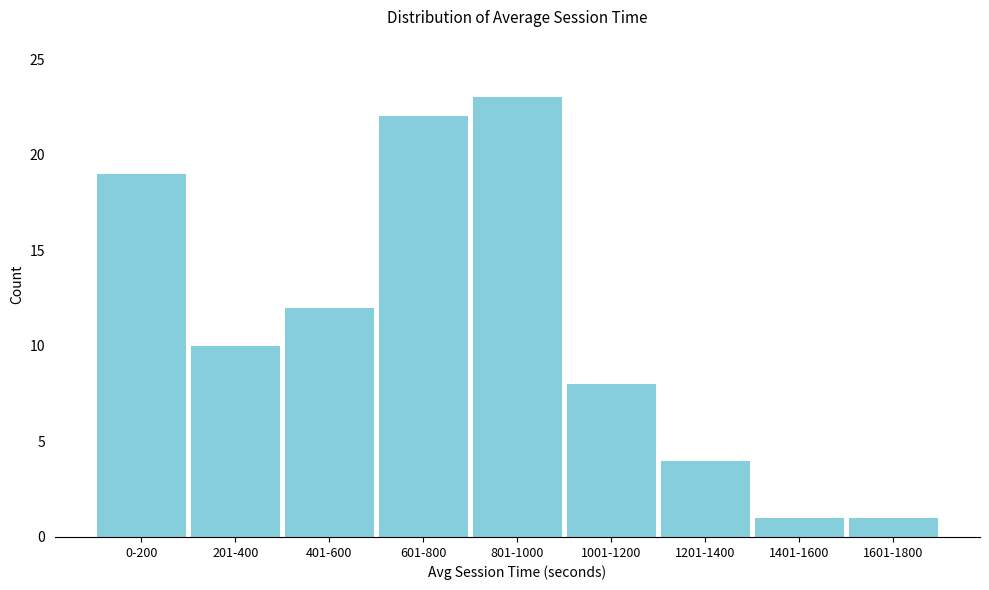

Reading right to left, extract all data points from this chart.

1601-1800=1	1401-1600=1	1201-1400=4	1001-1200=8	801-1000=23	601-800=22	401-600=12	201-400=10	0-200=19